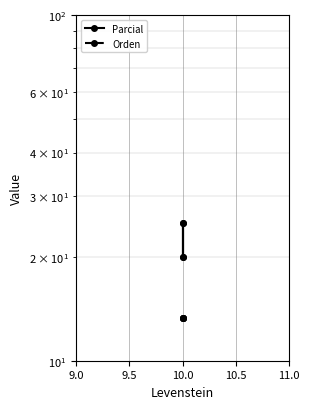

What is the difference between the maximum and minimum values in the Parcial series?

5.0